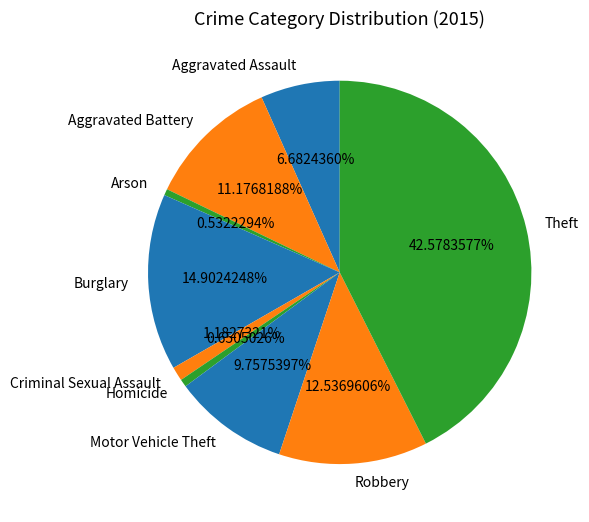

Is the sum of Aggravated Assault and Burglary greater than half?

No